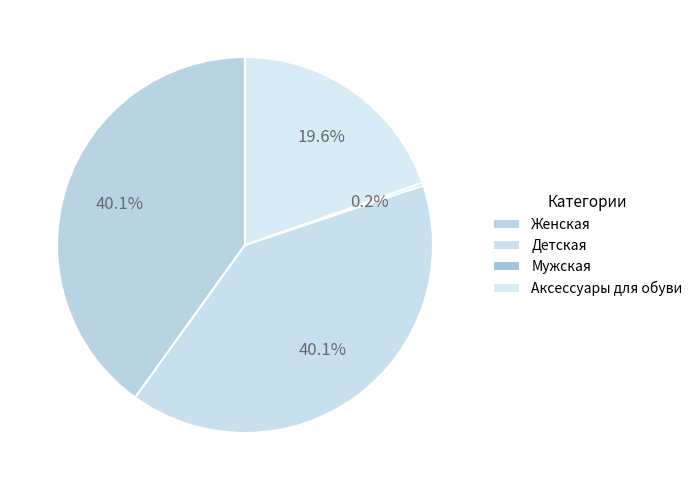

Is it true that Женская is 40% of the pie?

True